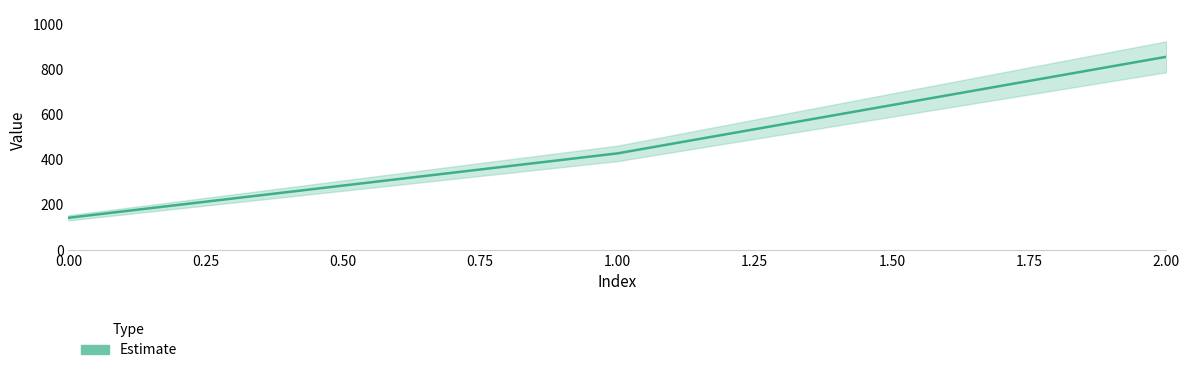

Approximately how many times larger is the value at 0 compared to 2?

0.2